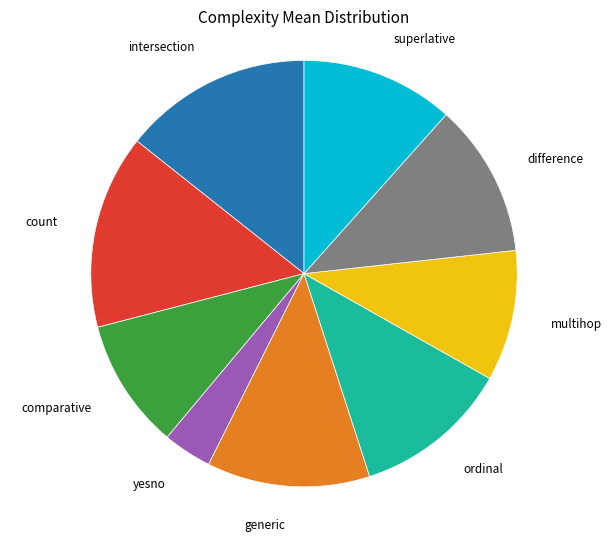

Does any single category account for the majority?

No